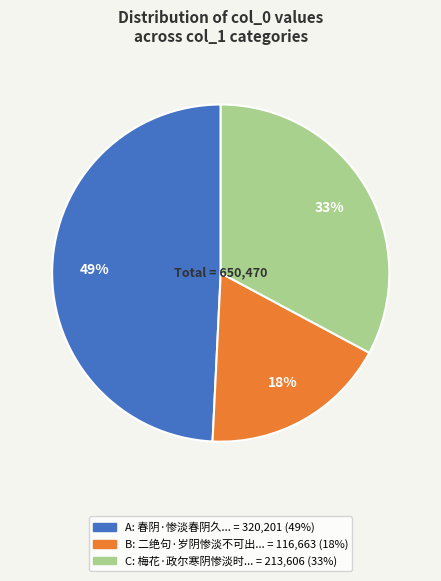

To the nearest percent, what is the difference between the largest and smallest slice percentages?

31%